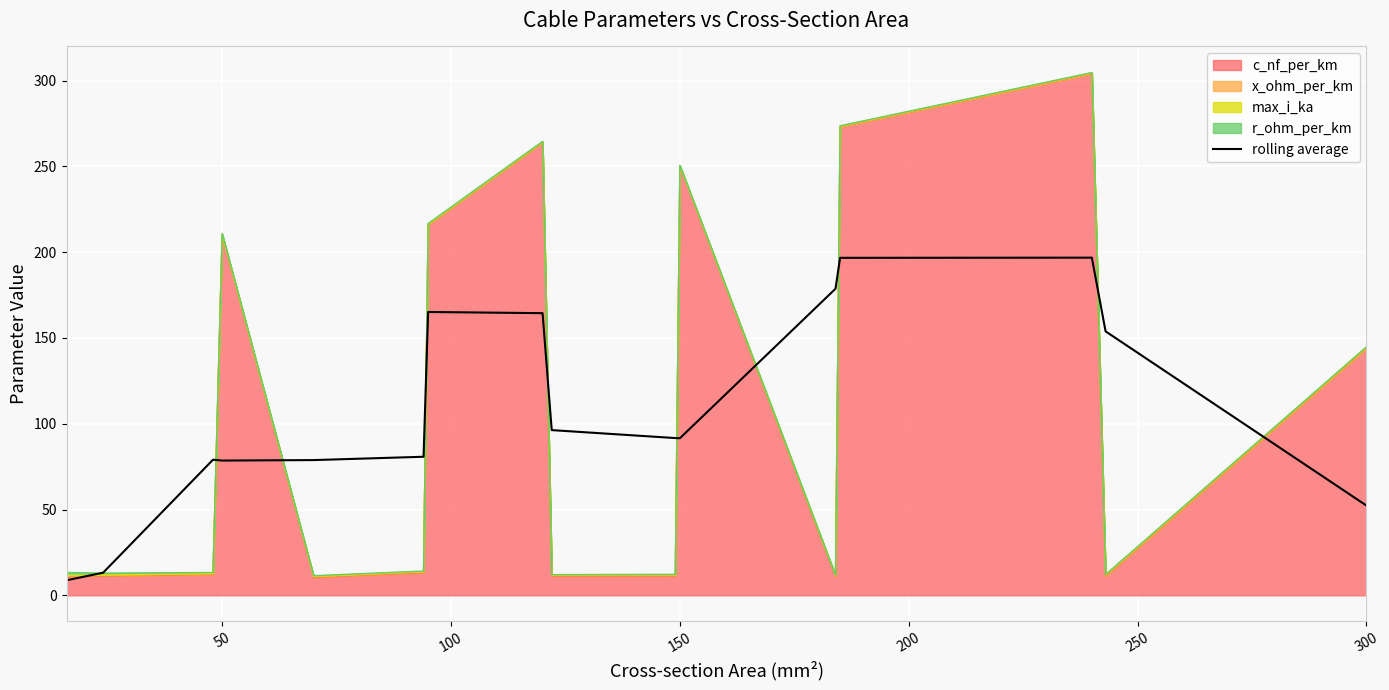

Count the number of categories in the chart.

16